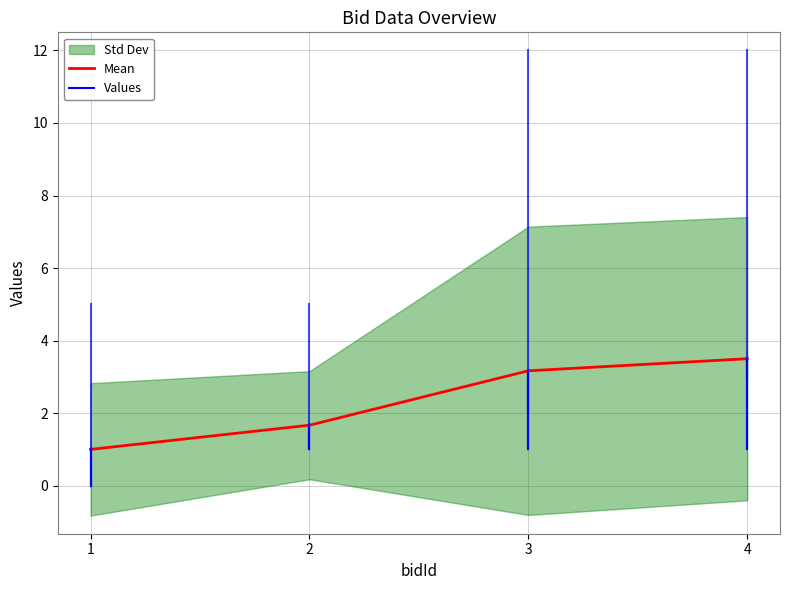

Reading left to right, what are all the values shown in this chart?

1.0	1.7	3.2	3.5